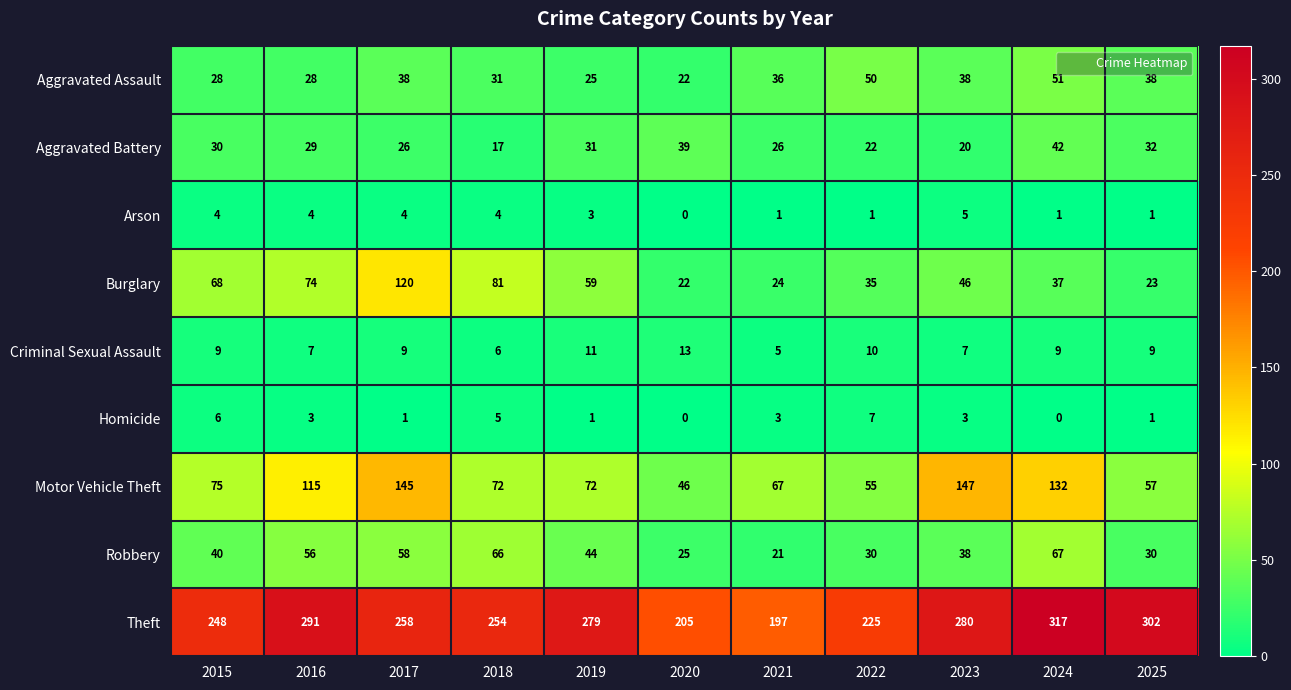

What is the total value across all series at 2017?

659